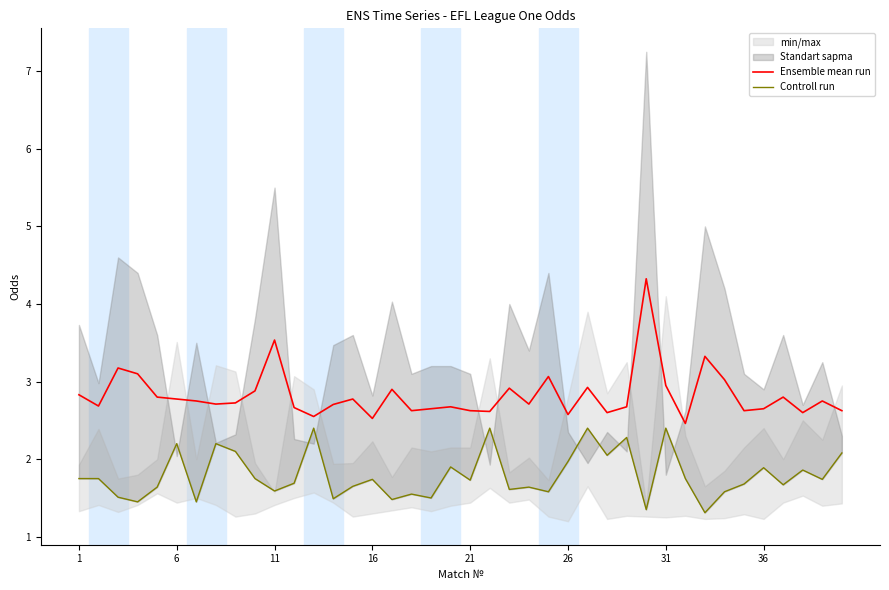

The Controll run series shows 2.0 at 29. True or false?

False